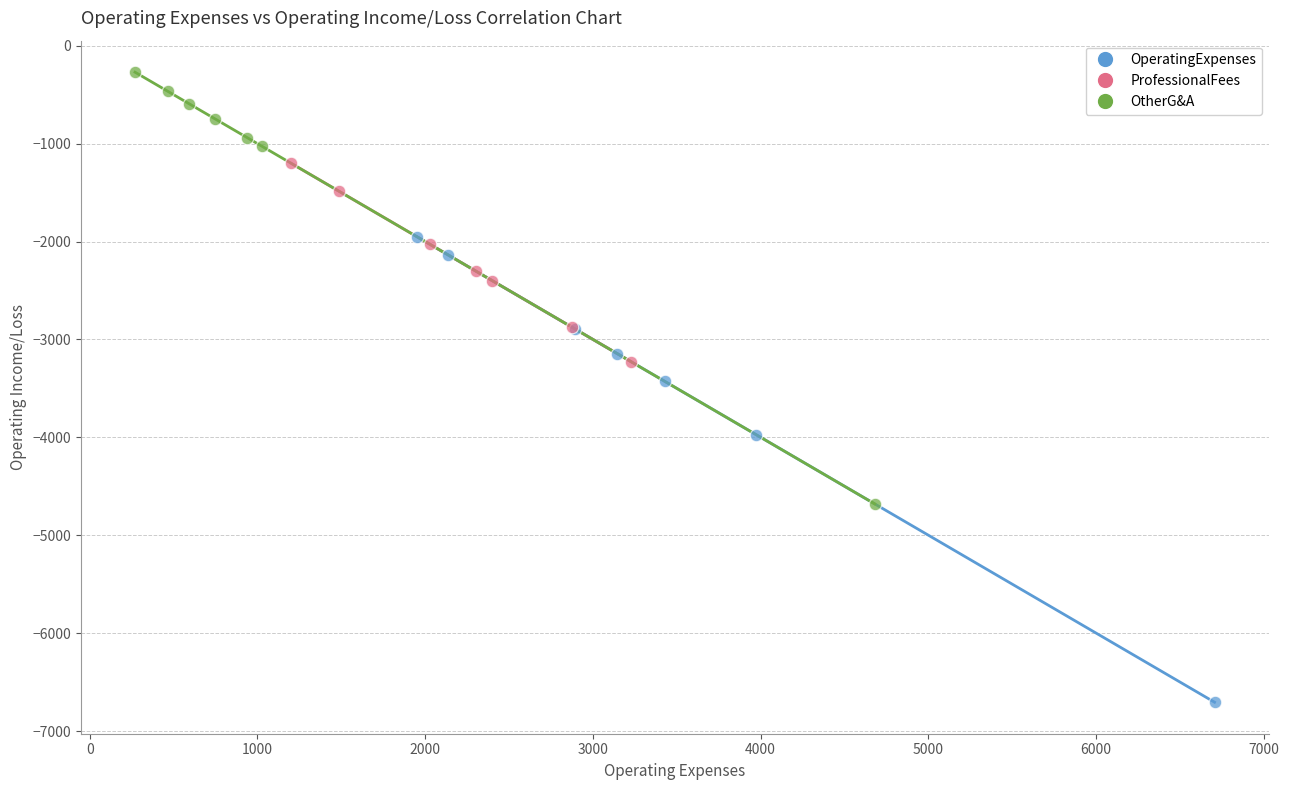

Which series contains the lowest Y value?

OperatingExpenses